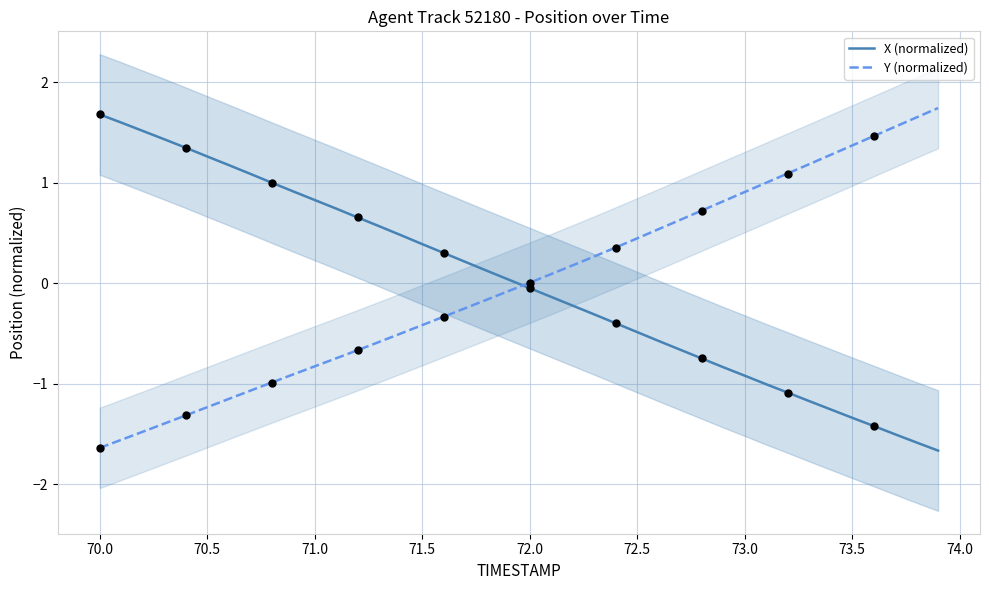

Which series has the largest total across all categories?

Y (normalized)